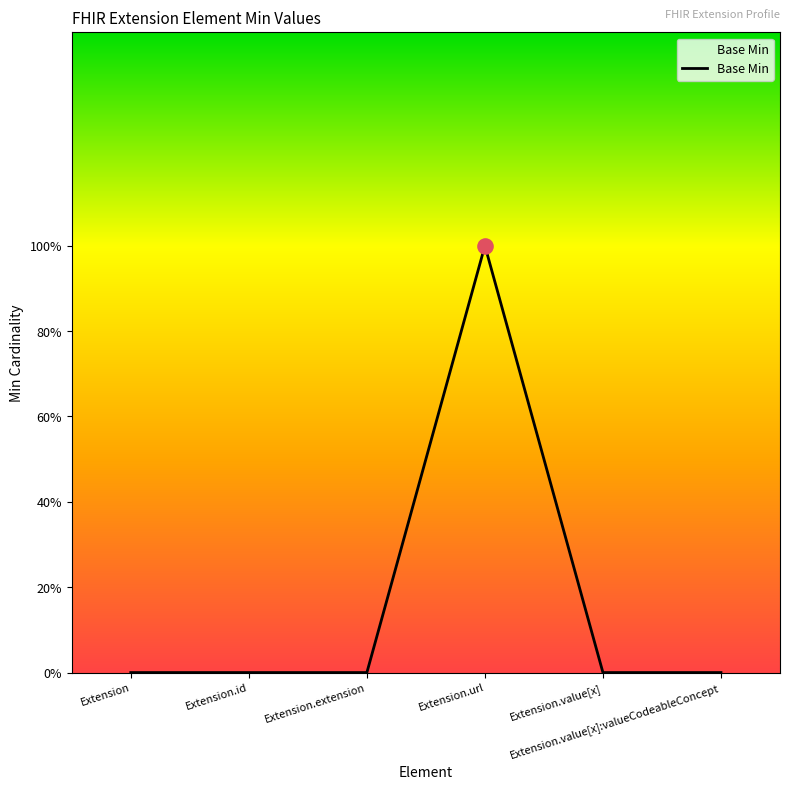

What is the change in value from Extension.url to Extension.value[x]:valueCodeableConcept?

-1